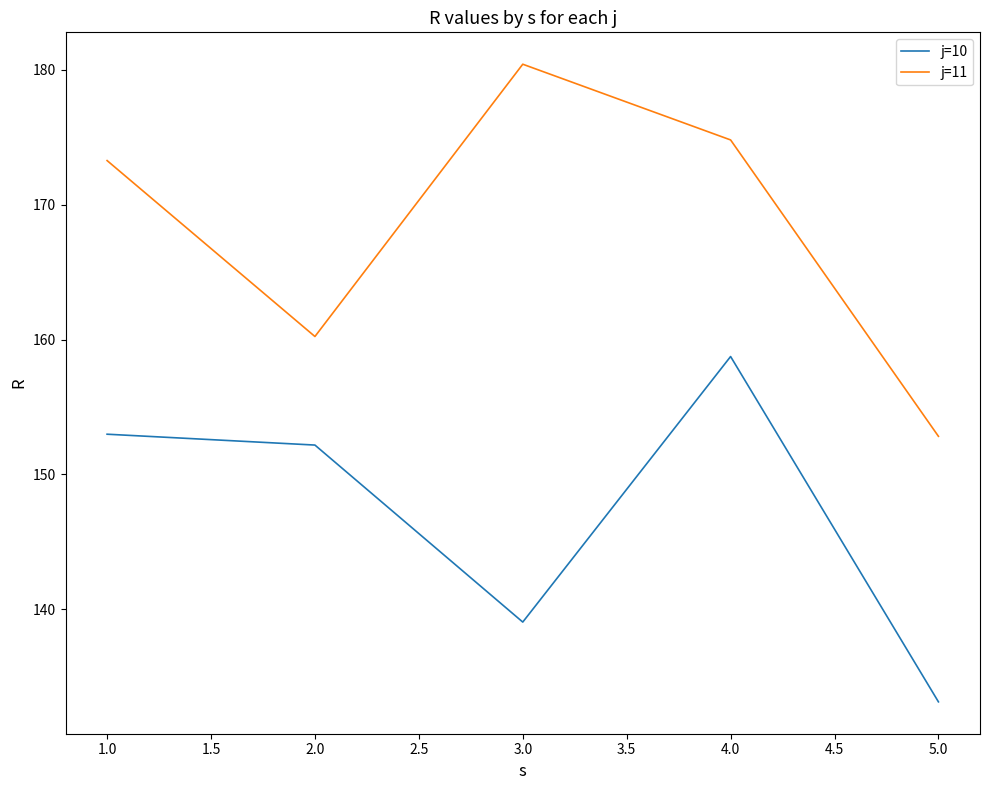

True or false: j=10 and j=11 intersect in this chart.

False